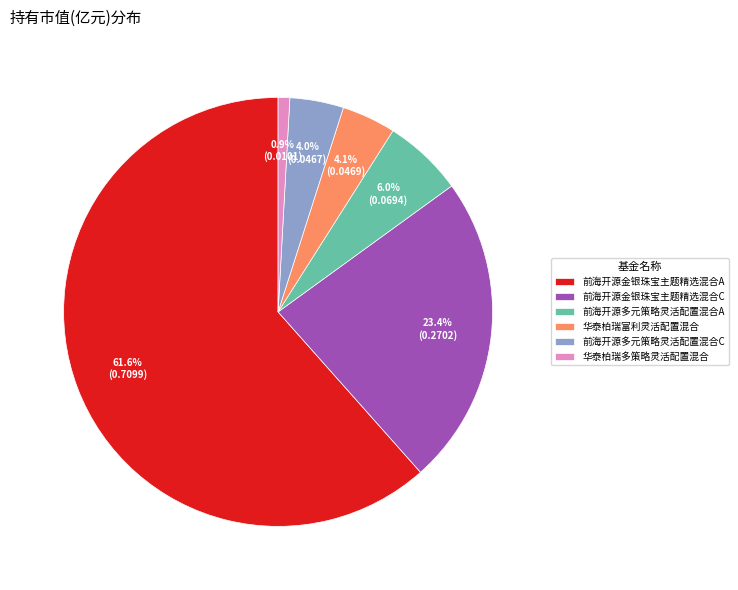

Which has a higher value, 前海开源多元策略灵活配置混合A or 华泰柏瑞富利灵活配置混合?

前海开源多元策略灵活配置混合A